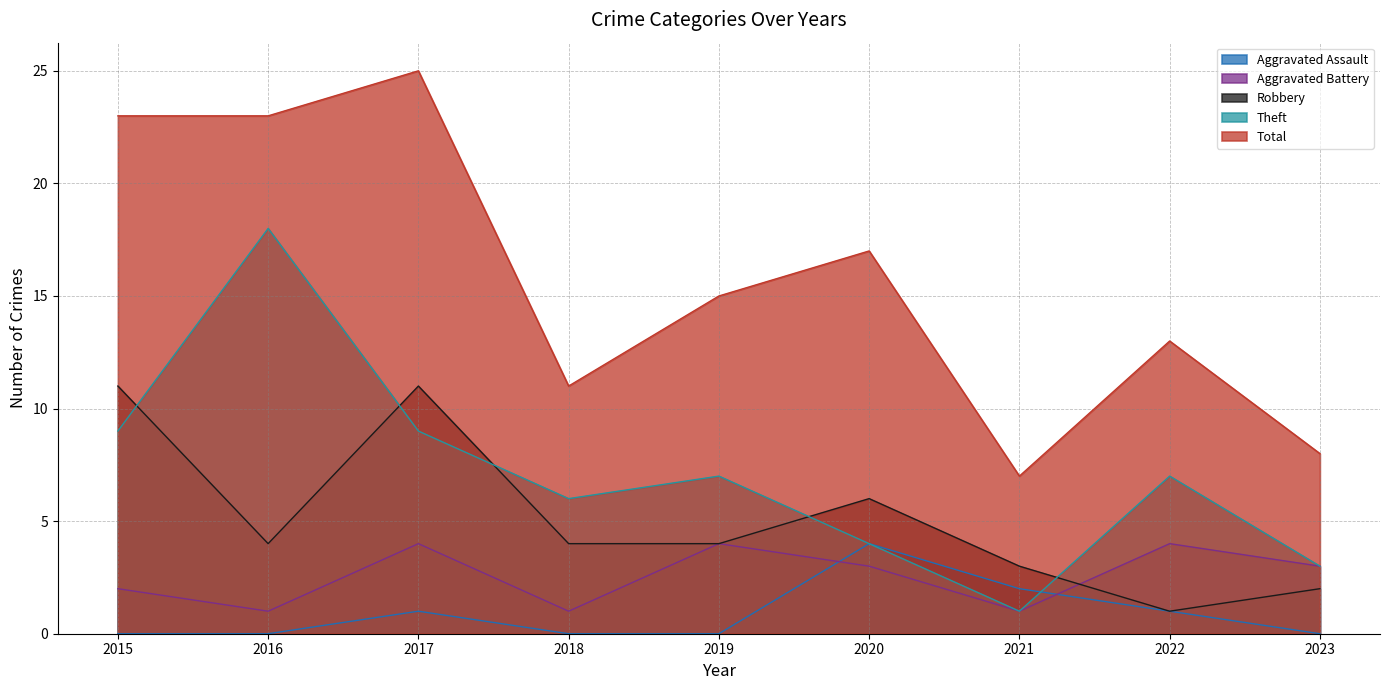

At 2021, list the series in order from largest to smallest.

Total, Robbery, Aggravated Assault, Aggravated Battery, Theft